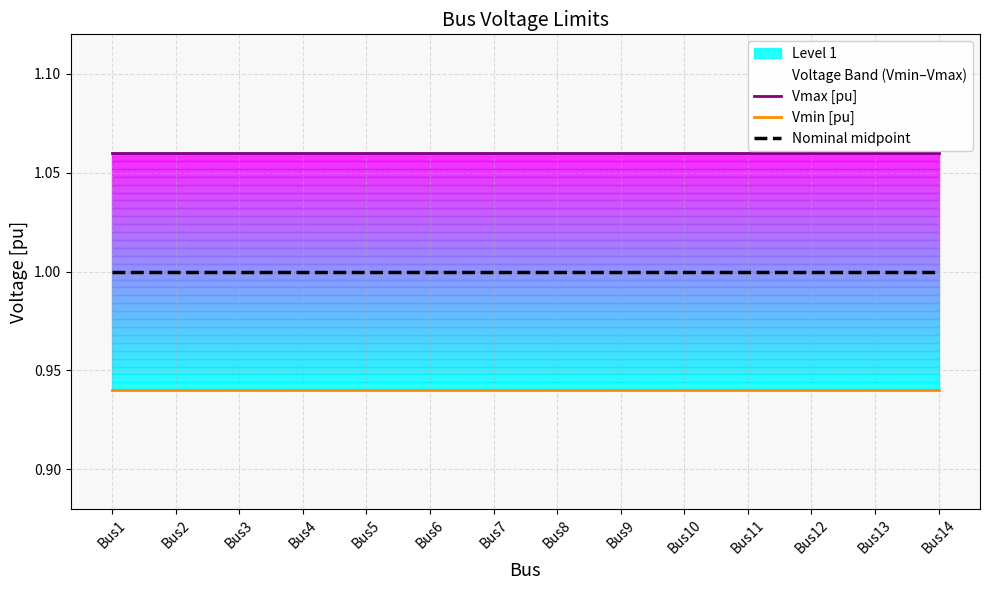

True or false: Nominal midpoint has more than 0 interior local peaks.

False